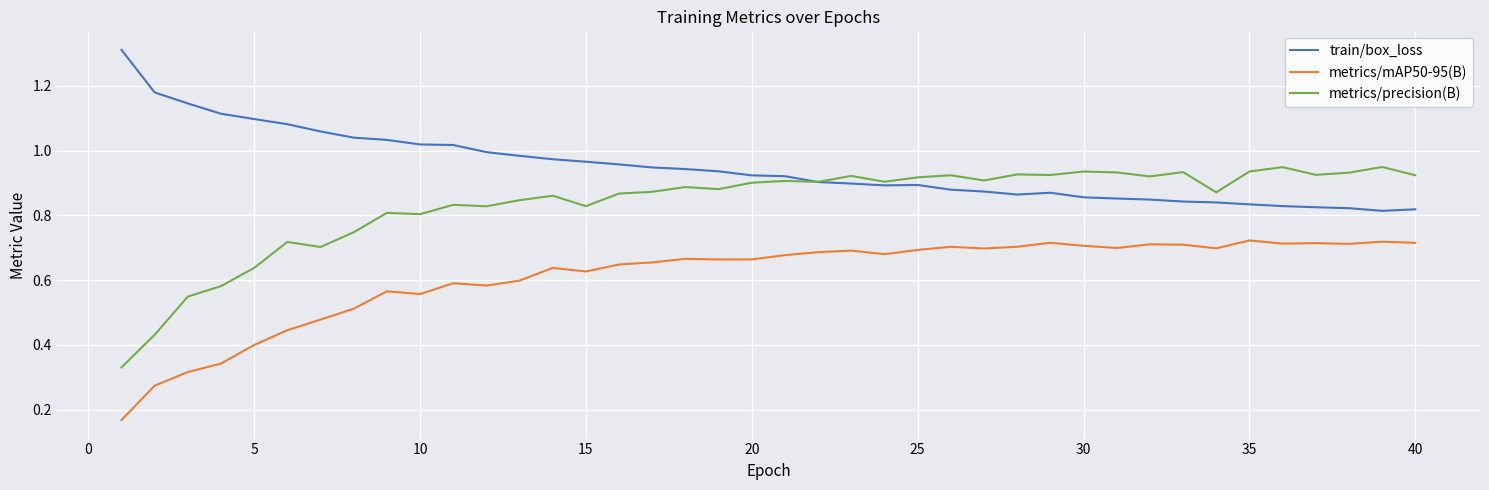

In train/box_loss, how many points are higher than both neighbors (excluding endpoints)?

2